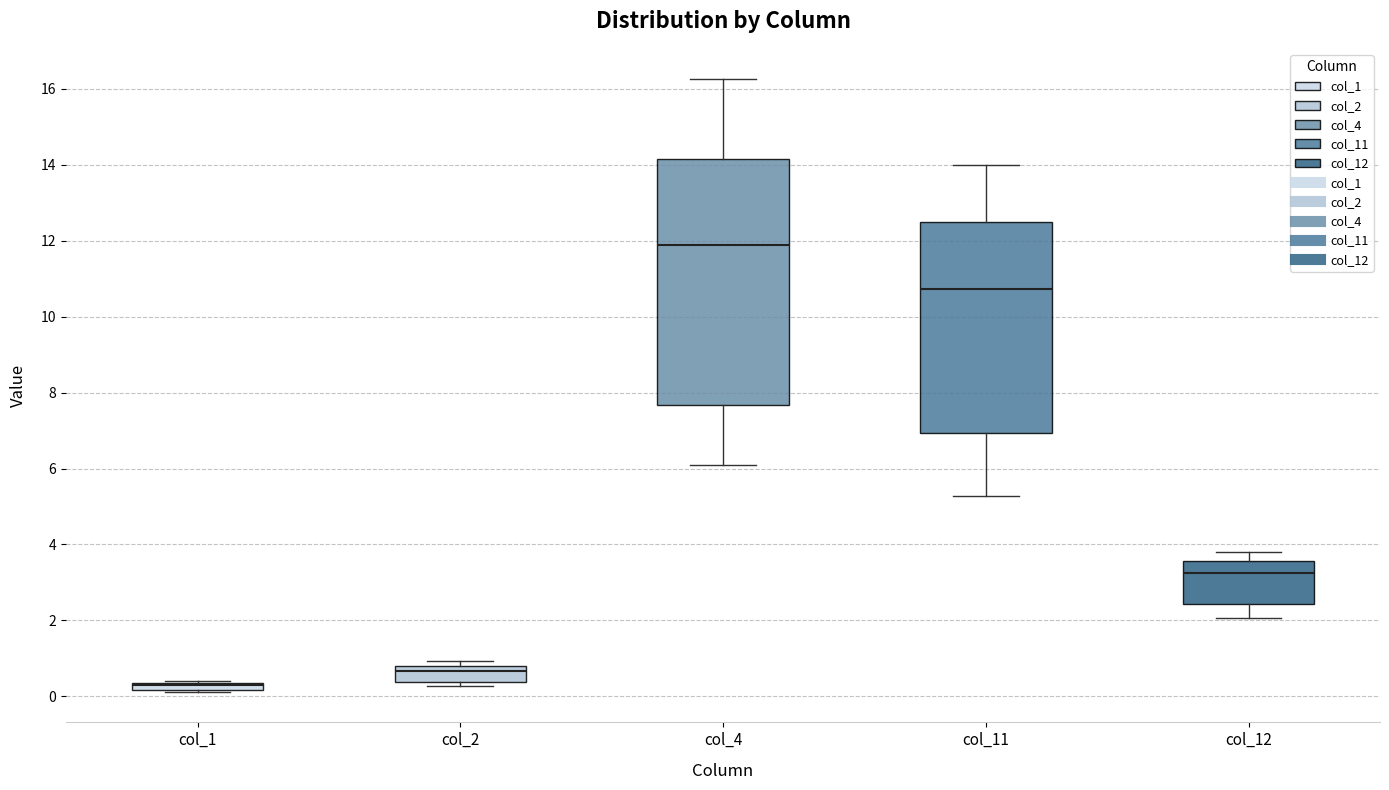

Which box is the tallest, from its lower edge to its upper edge?

col_4